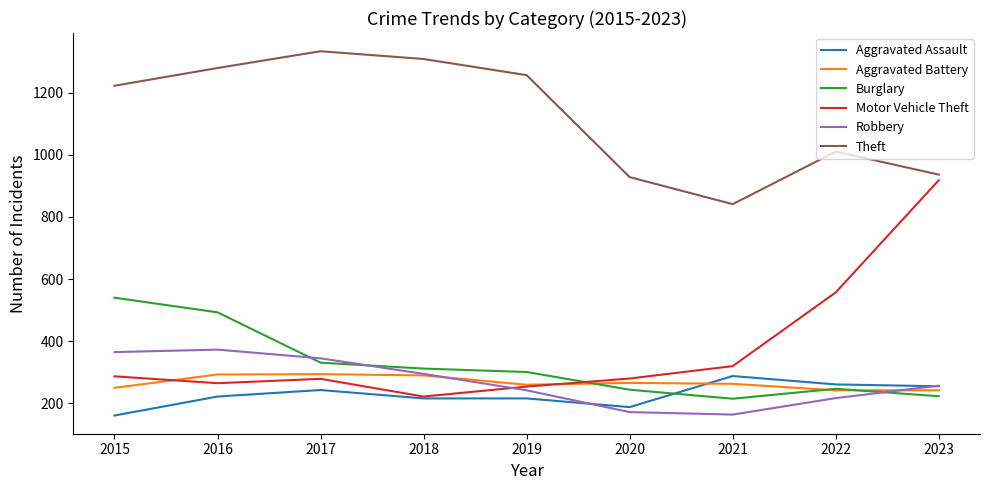

What is the difference between the maximum and minimum values in the Aggravated Battery series?

52